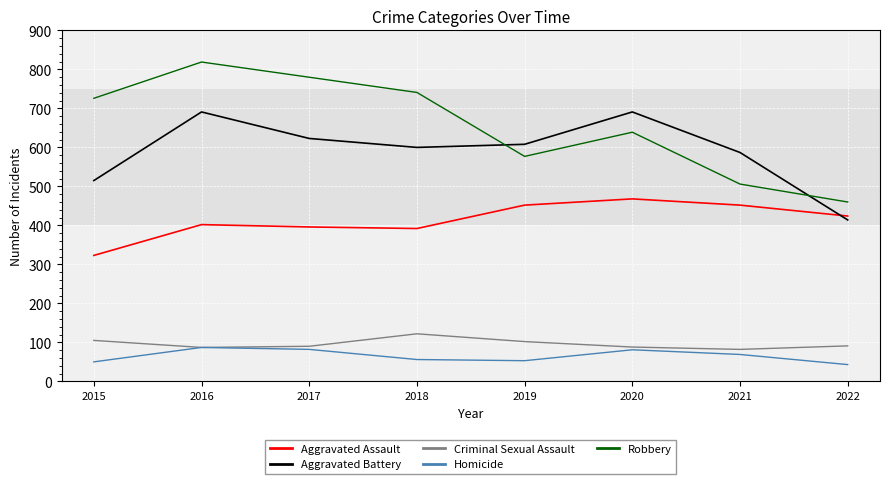

Is the value of Homicide at 2017 greater than the value of Criminal Sexual Assault at 2018?

No